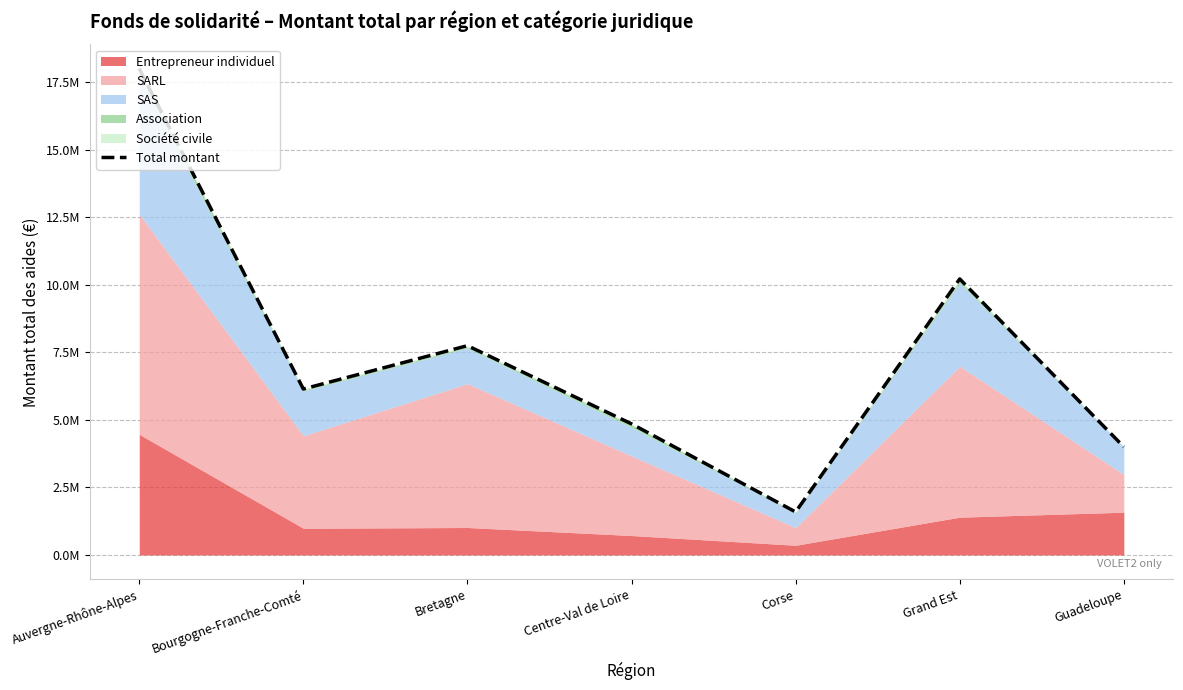

What is the change in value from Bourgogne-Franche-Comté to Guadeloupe?

-2142225.1